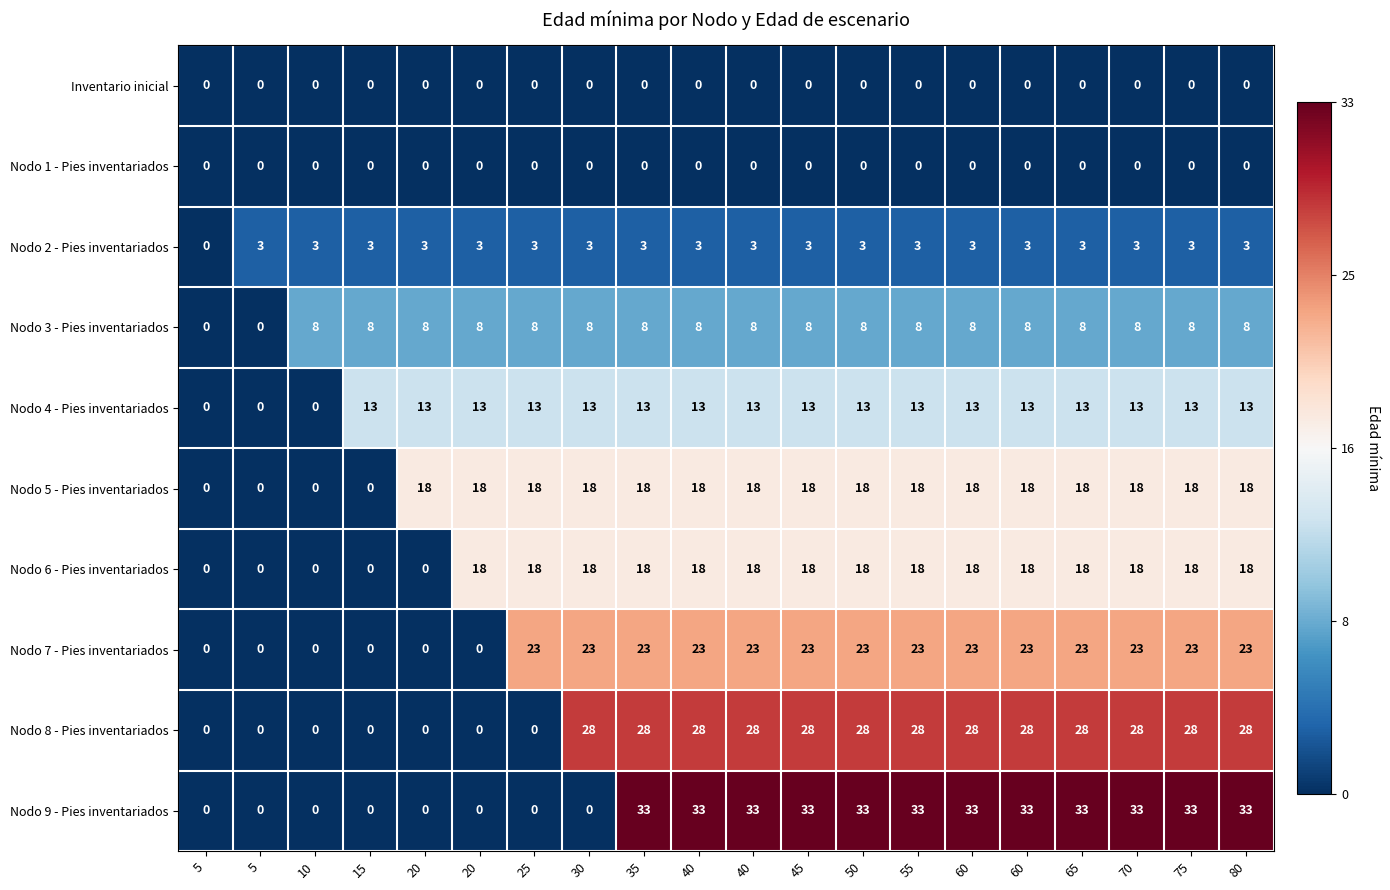

How many data points does each series have?

20